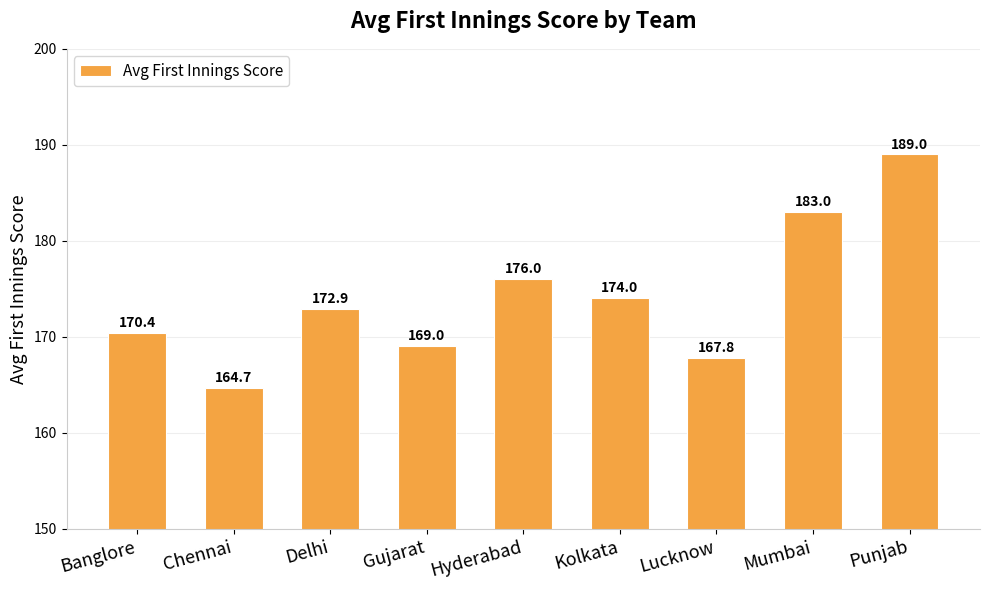

What is the difference between the maximum and minimum values?

24.3